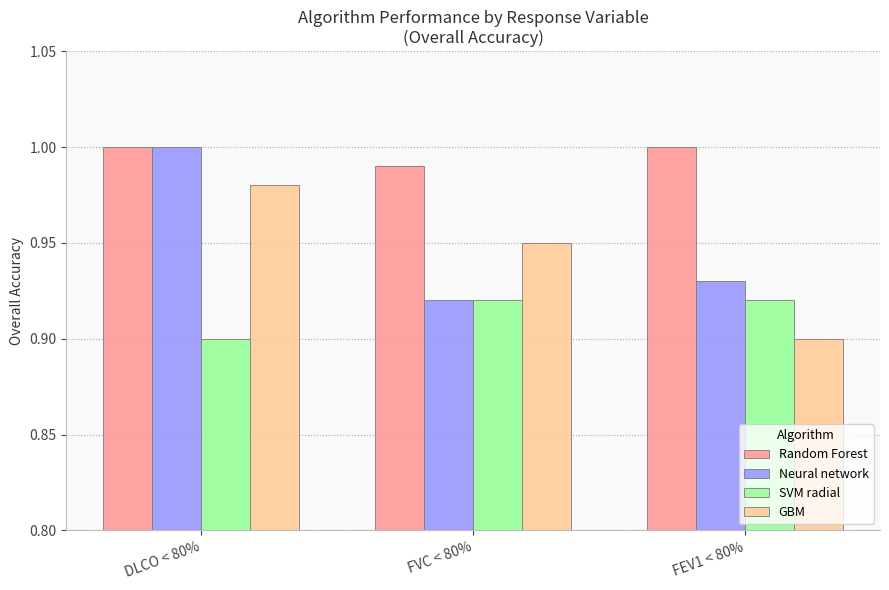

Which category has the lowest value in the Random Forest series?

FVC < 80%